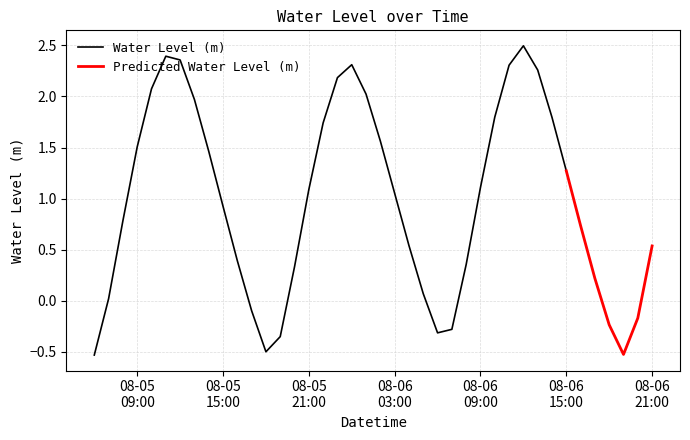

Reading left to right, what are all the values shown in this chart?

-0.5	0.0	0.8	1.5	2.1	2.4	2.4	2.0	1.5	0.9	0.4	-0.1	-0.5	-0.4	0.3	1.1	1.7	2.2	2.3	2.0	1.6	1.1	0.5	0.1	-0.3	-0.3	0.4	1.1	1.8	2.3	2.5	2.3	1.8	1.3	0.7	0.2	-0.2	-0.5	-0.2	0.5